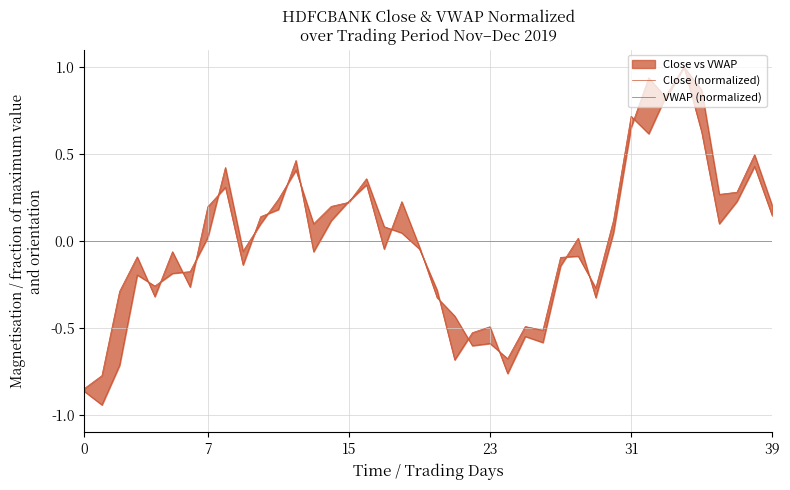

How many interior local valleys does the Close (normalized) series have?

11